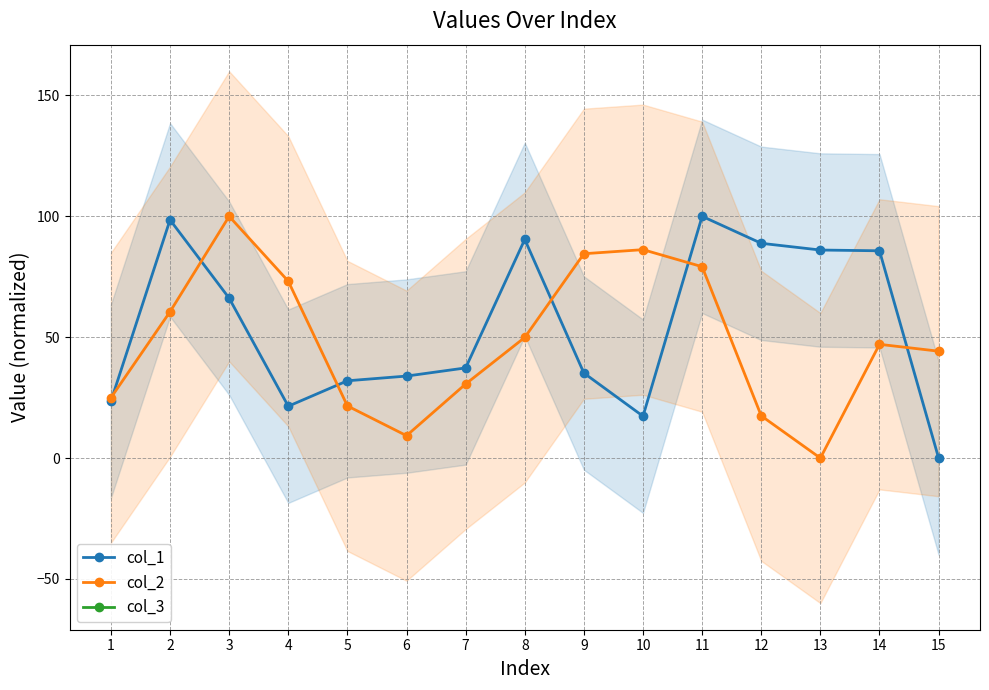

Which has a higher value, 4 or 8?

8